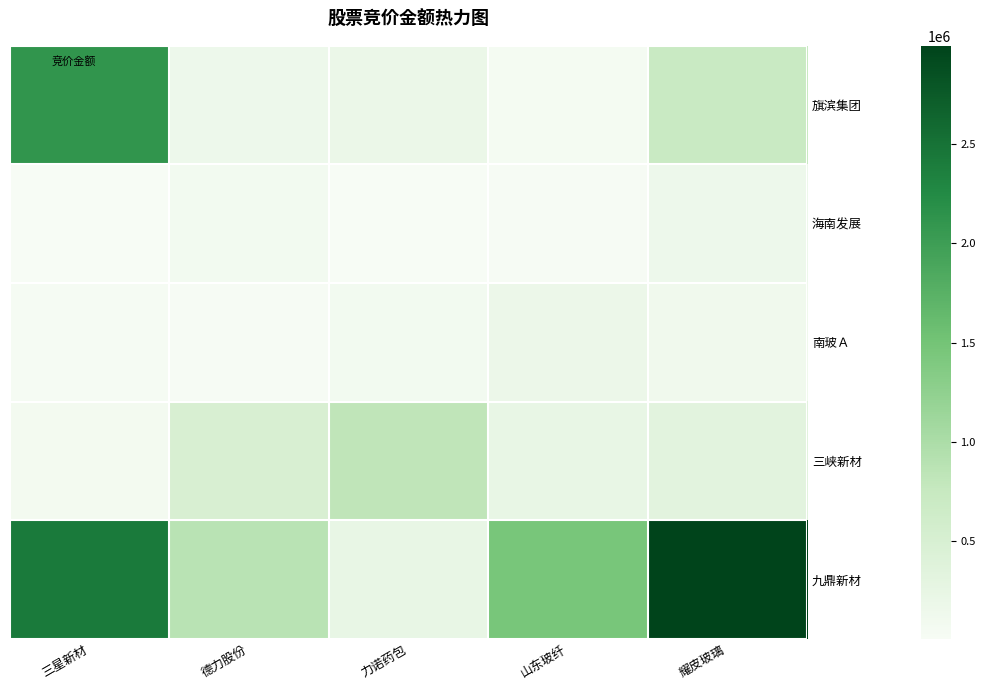

What is the minimum value shown in the chart?

5188